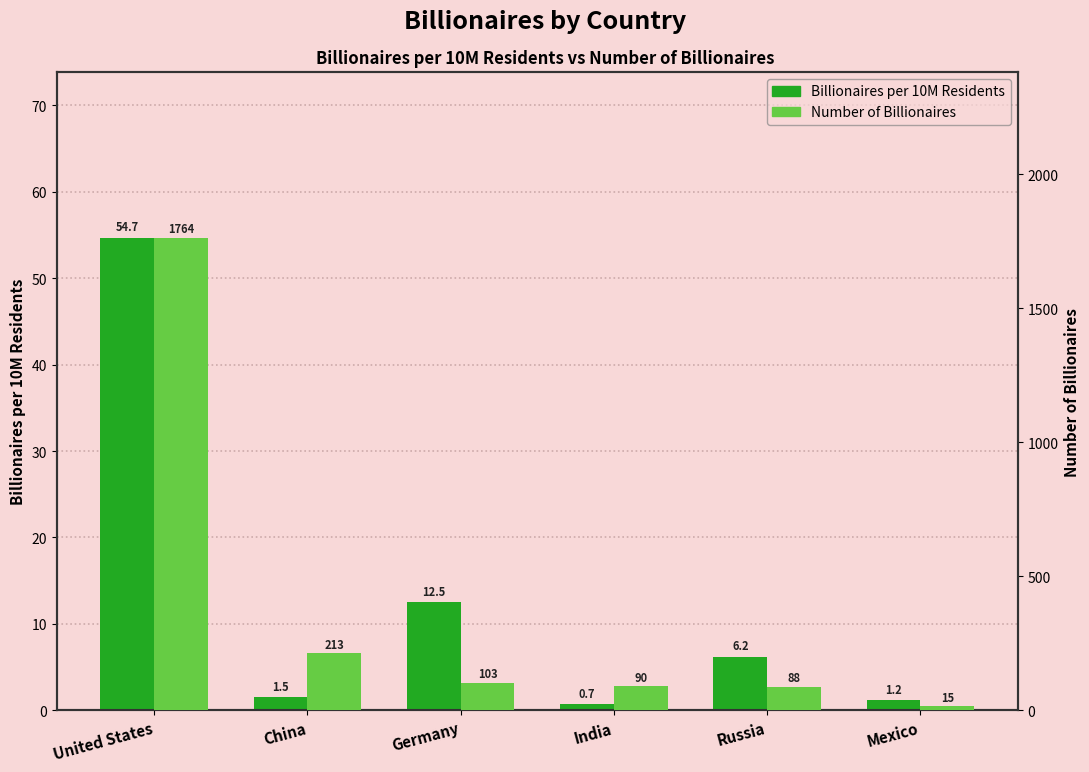

At which category is the sum across all series the highest?

United States